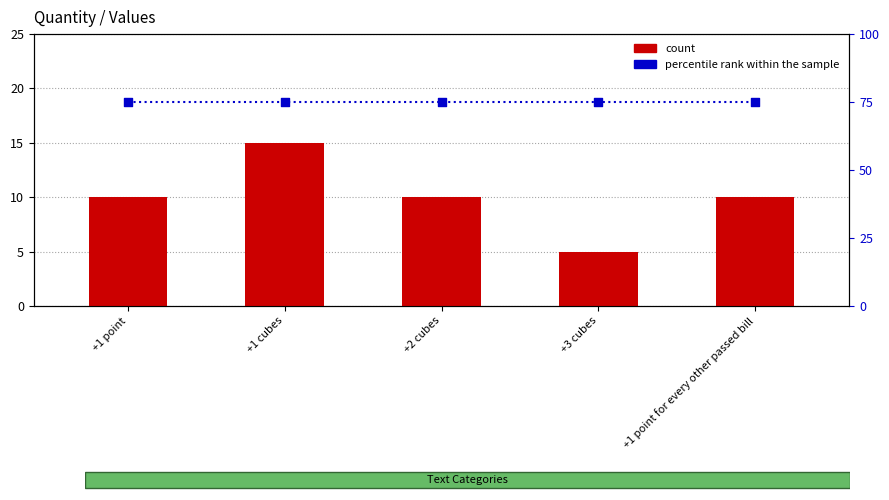

Which series reaches the maximum Y coordinate?

percentile rank within the sample